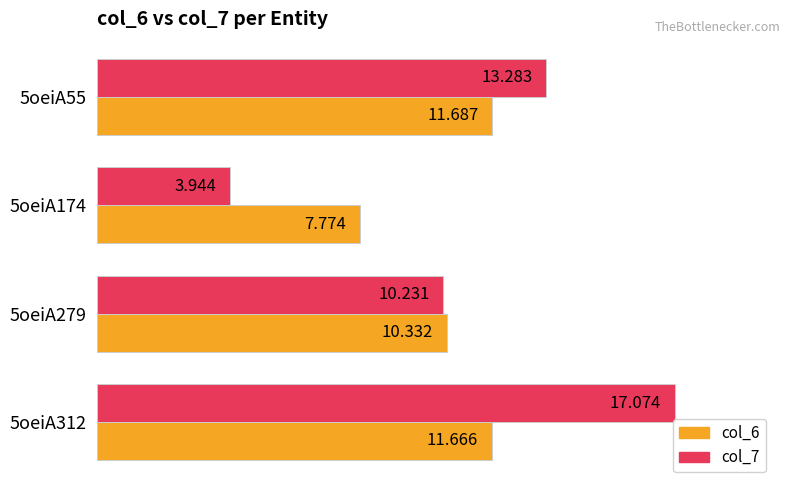

List the series in order of their overall mean, highest first.

col_7, col_6